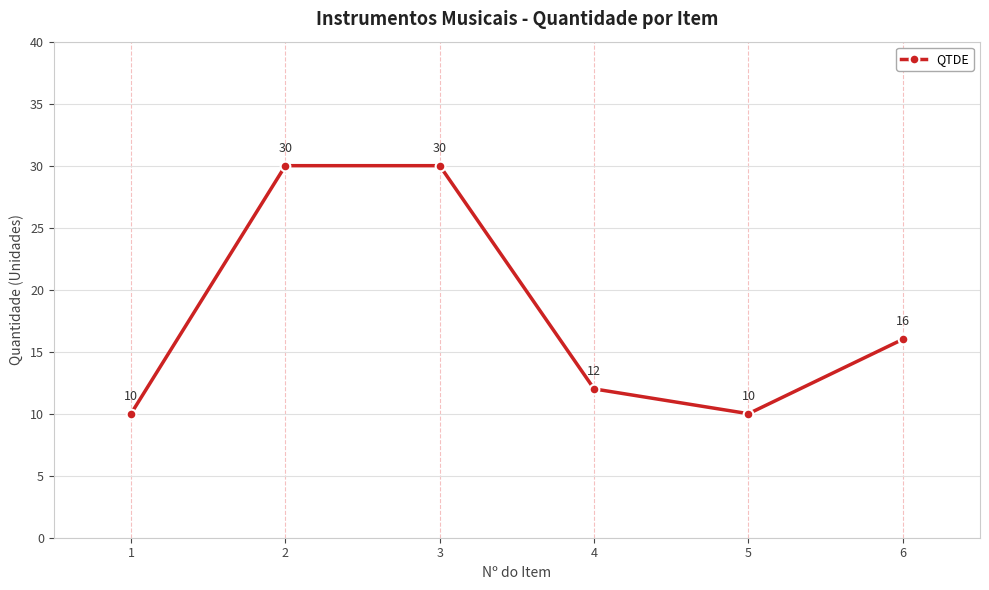

How many lines are shown in the chart?

1